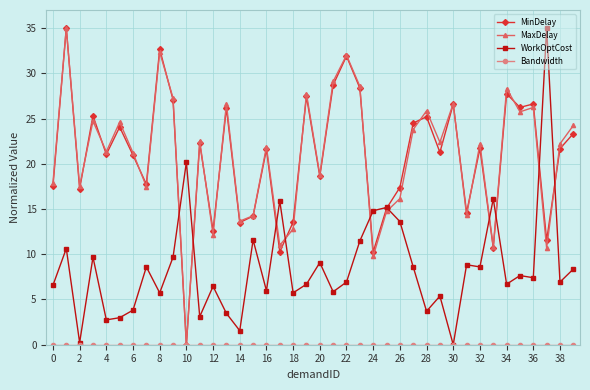

What is the maximum value shown in the chart?

35.0